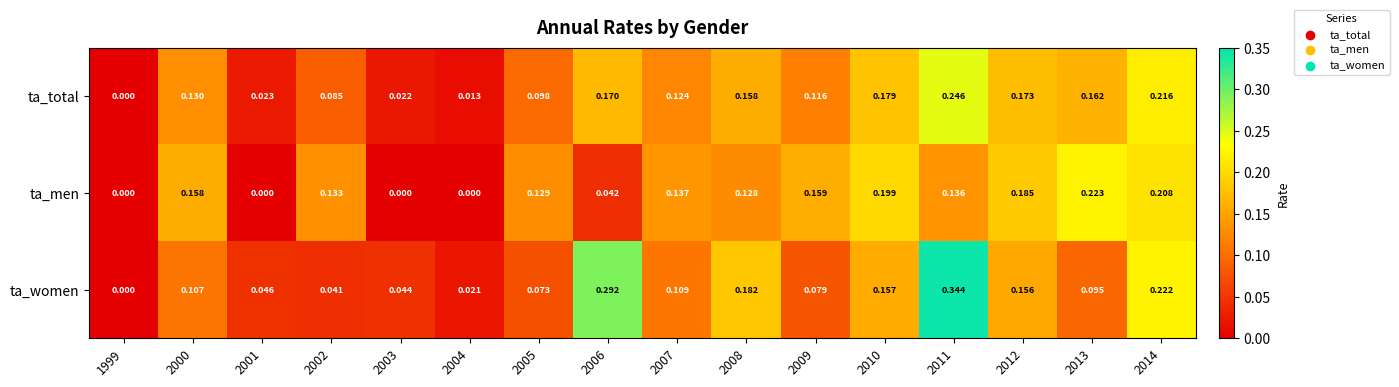

At 2004, list the series in order from largest to smallest.

ta_women, ta_total, ta_men